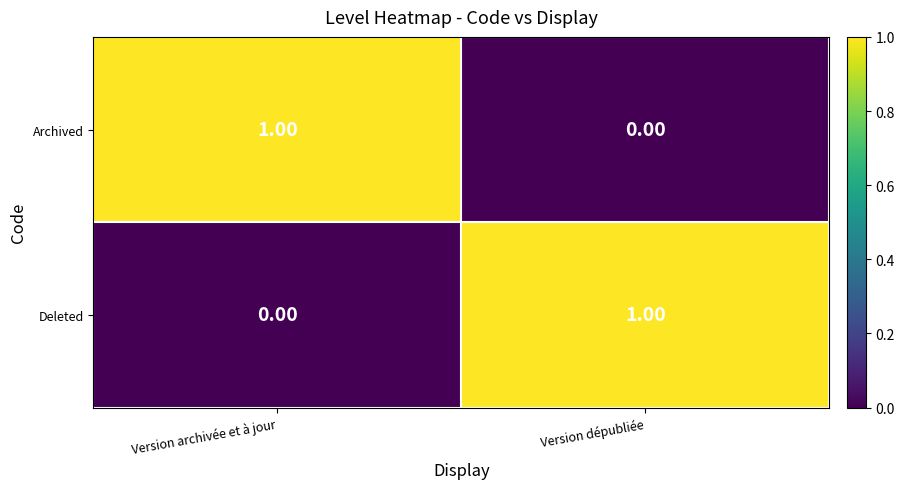

Rank the series at Version archivée et à jour from highest to lowest value.

Archived, Deleted